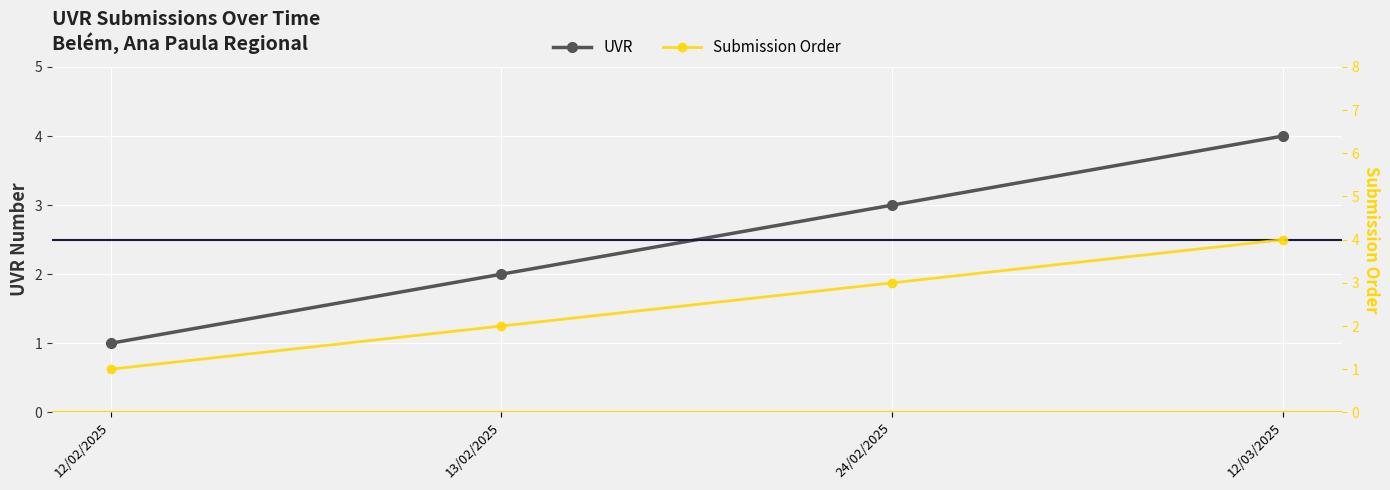

List the series in order of their peak value, lowest first.

UVR, Submission Order